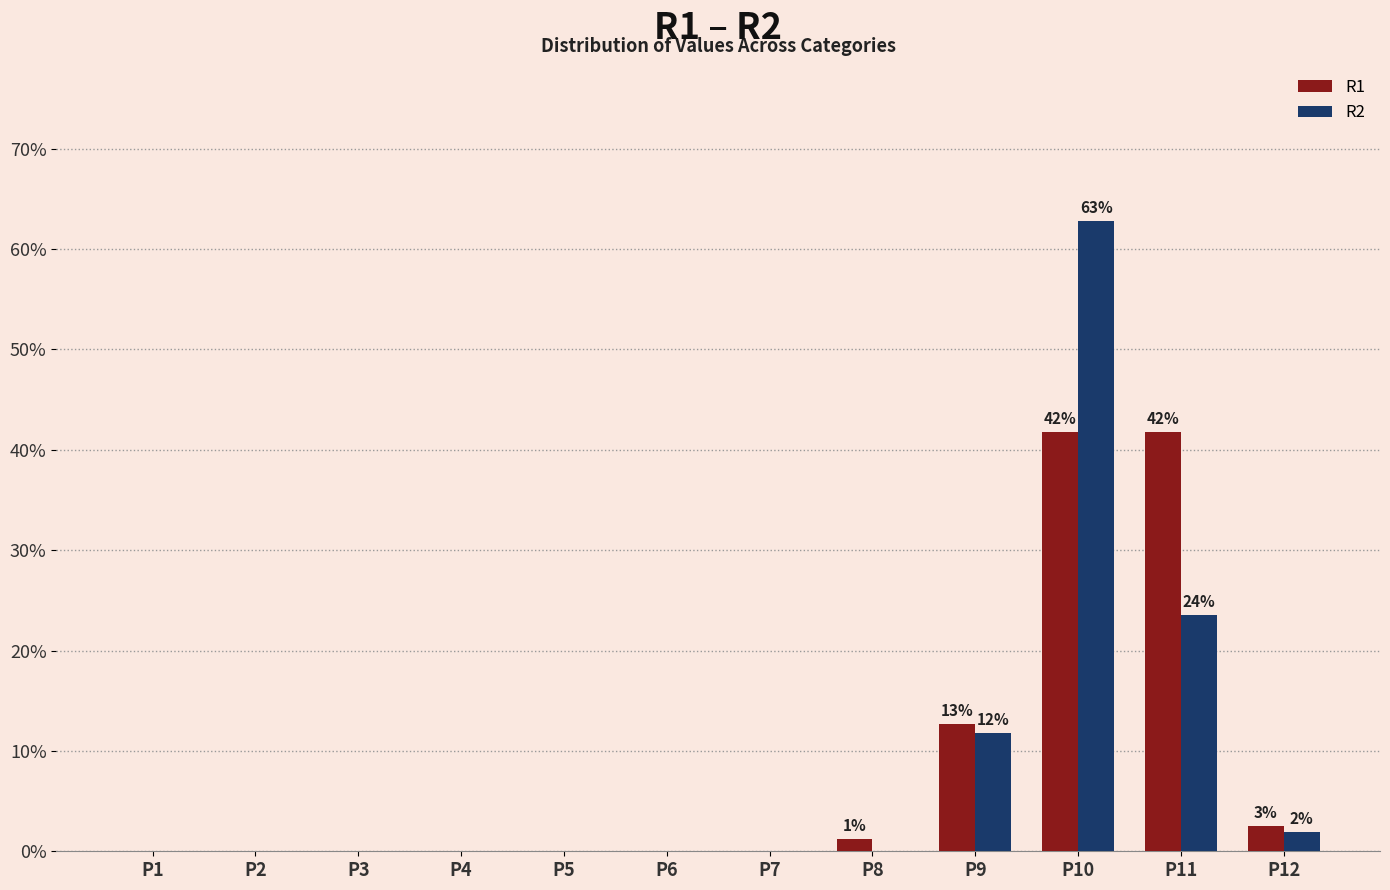

True or false: R2 has a value of 26.0 at P5.

False